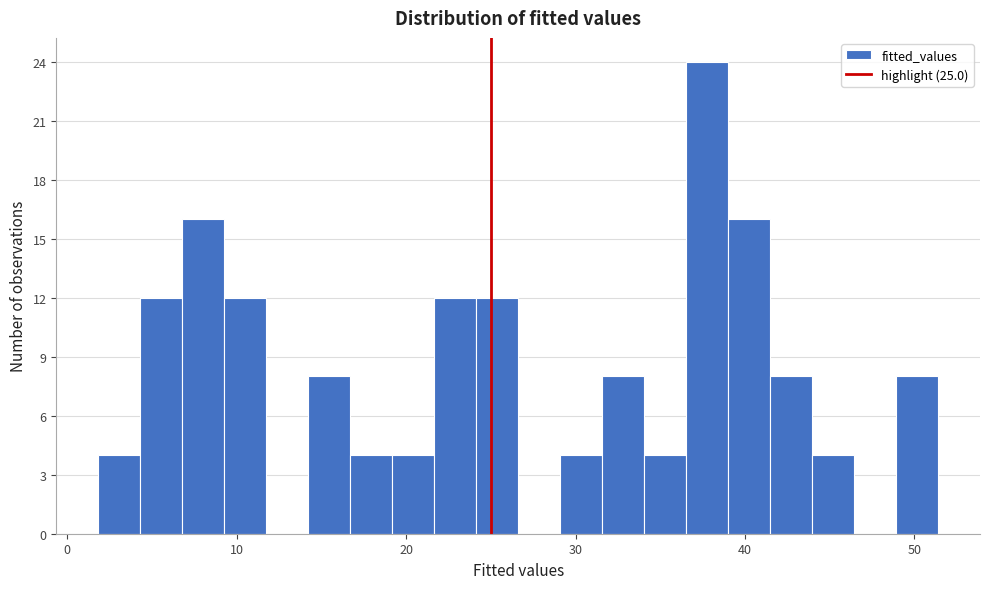

Around what value on the x-axis is the tallest bar? Give the approximate position of its centre, as read against the axis.

38